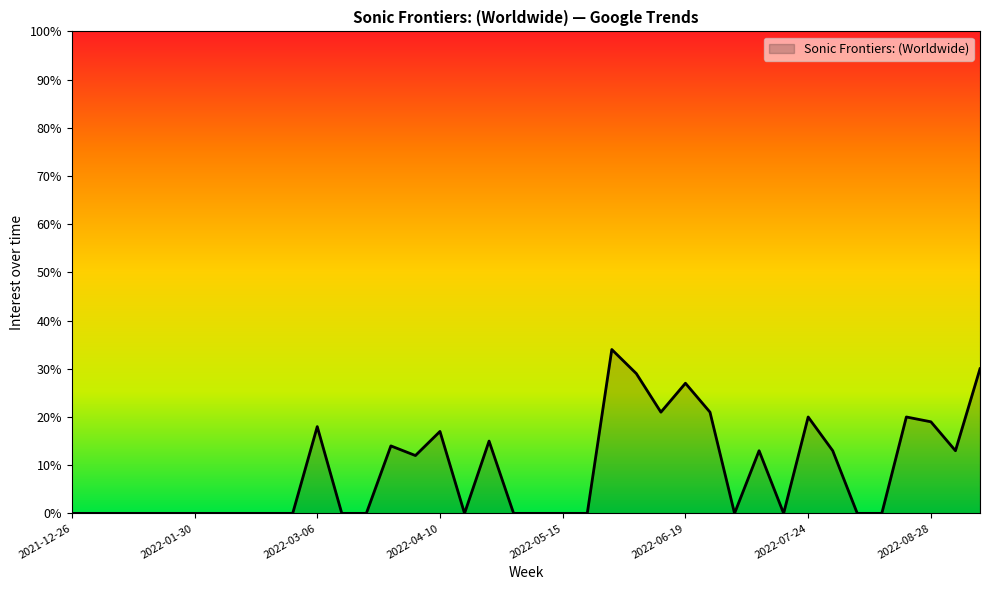

What is the greatest value displayed?

34